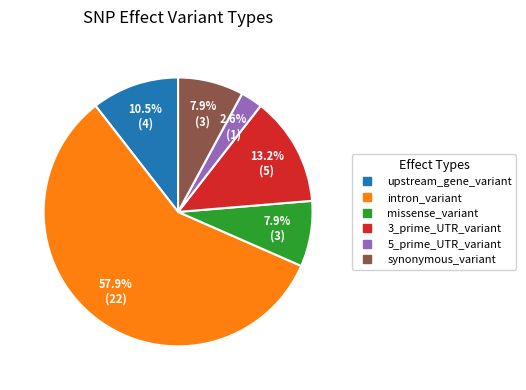

Which has a higher value, intron_variant or upstream_gene_variant?

intron_variant